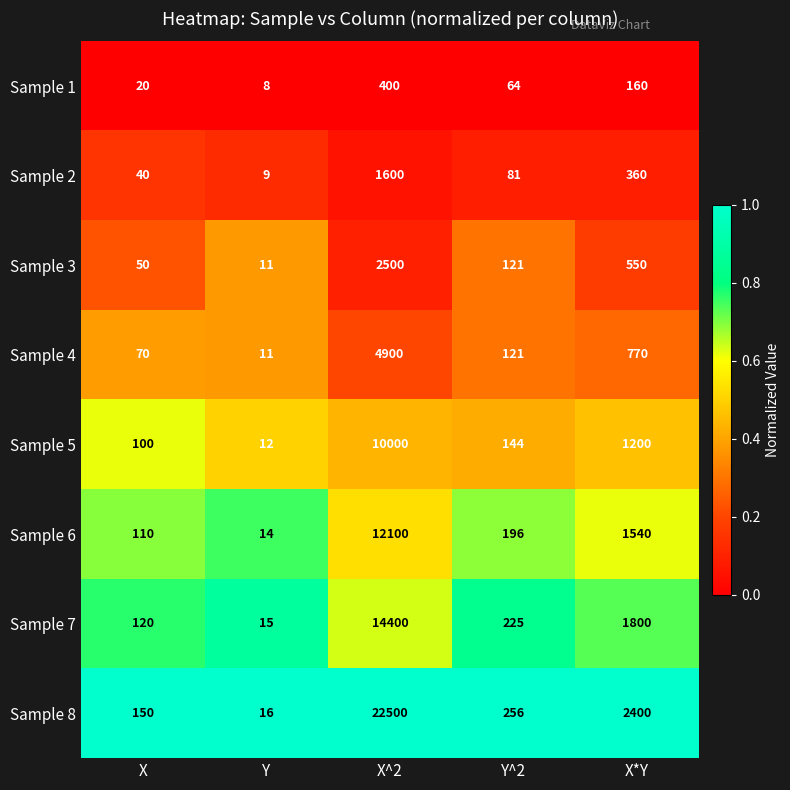

At which category is the sum across all series the highest?

X^2